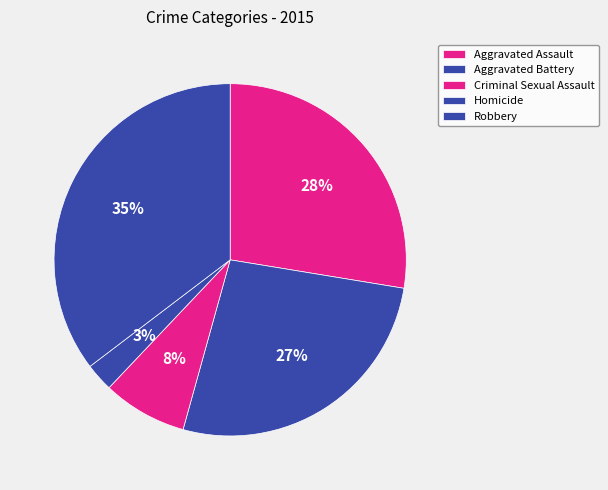

Count the number of slices in the pie.

5